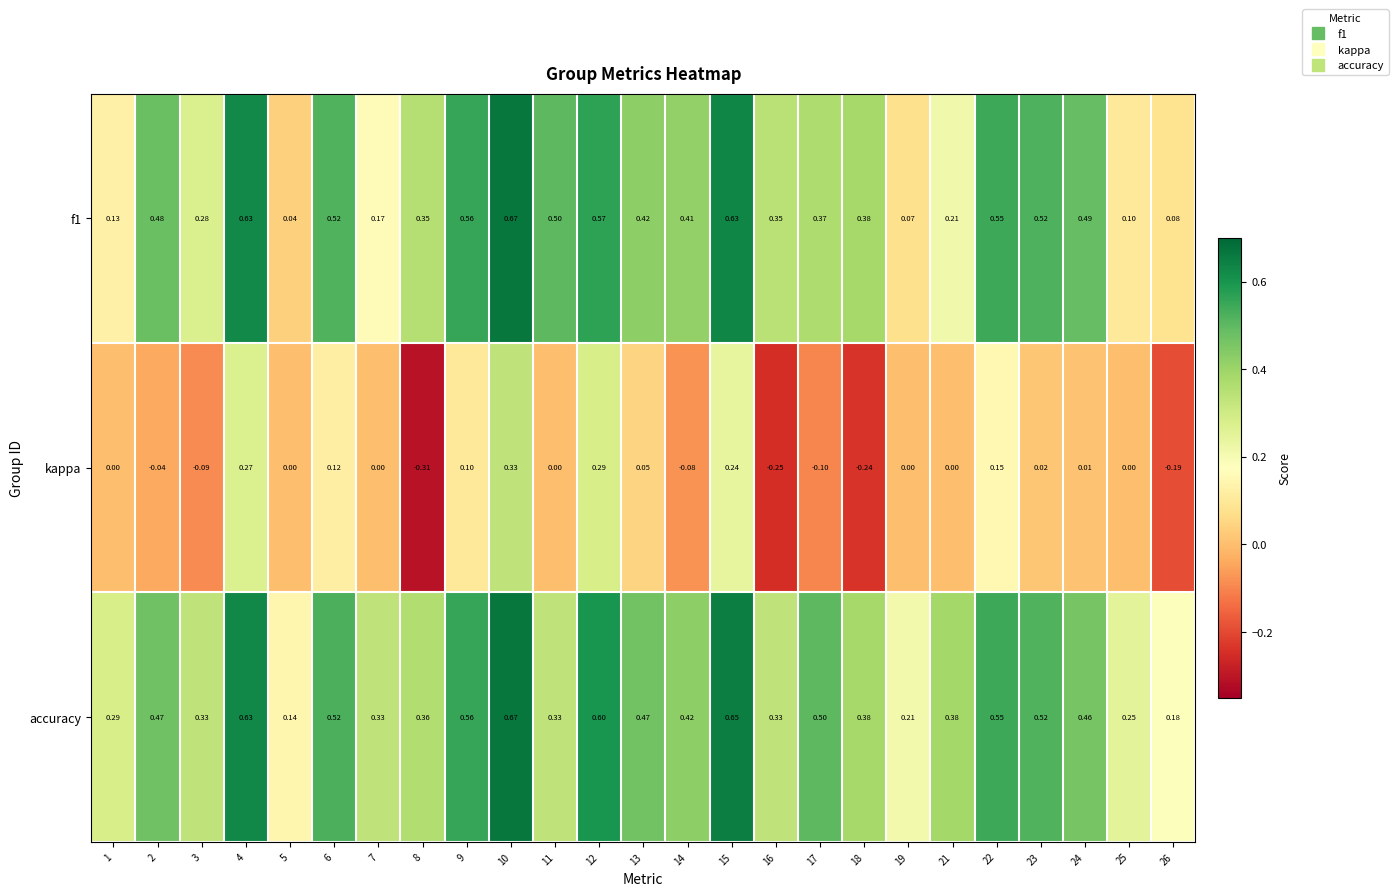

Which series has the largest total across all categories?

accuracy